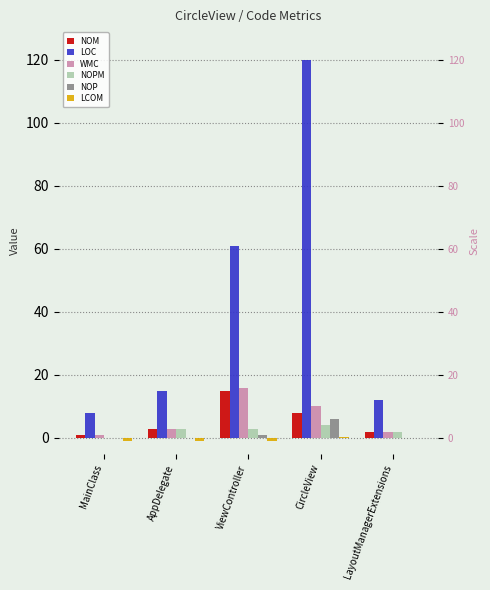

What is the average value of the NOPM series?

2.4